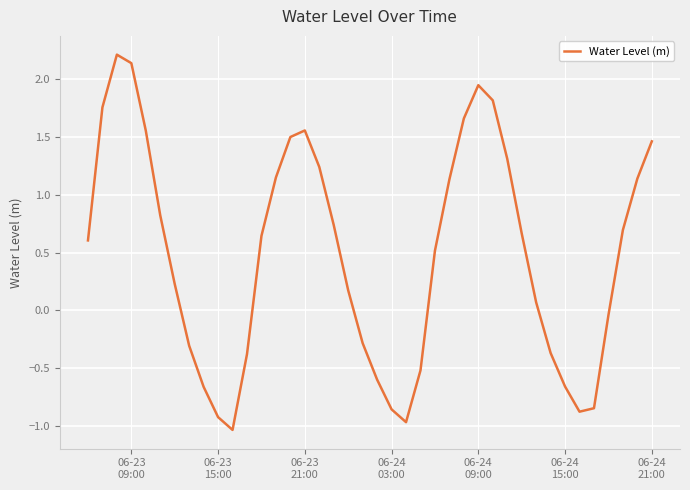

What is the minimum value shown in the chart?

-1.0